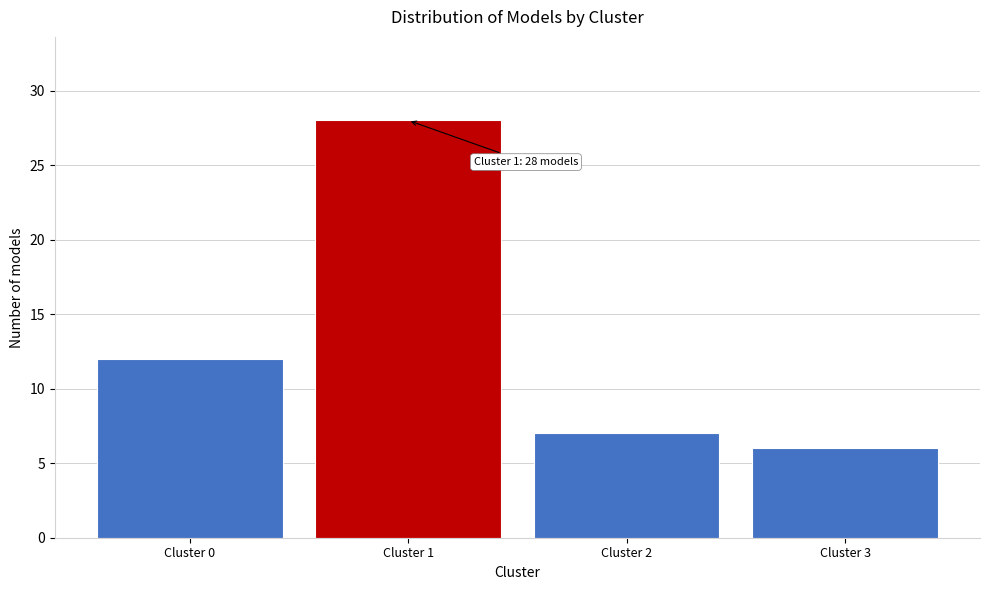

Reading right to left, extract all data points from this chart.

Cluster 3=6	Cluster 2=7	Cluster 1=28	Cluster 0=12